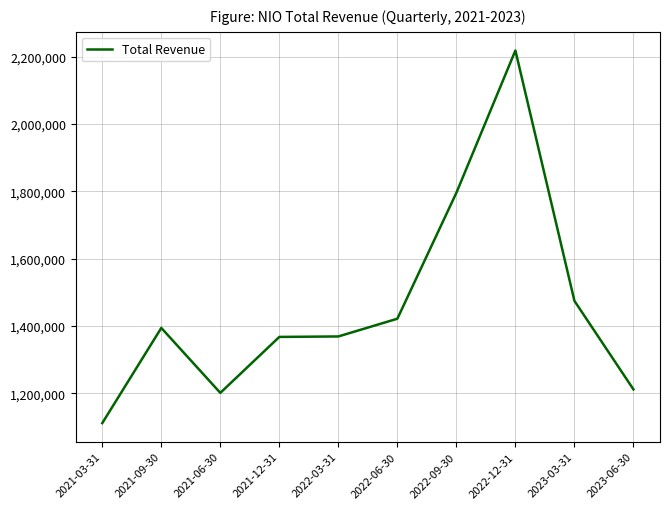

Is it true that the value at 2021-12-31 is 565105?

False